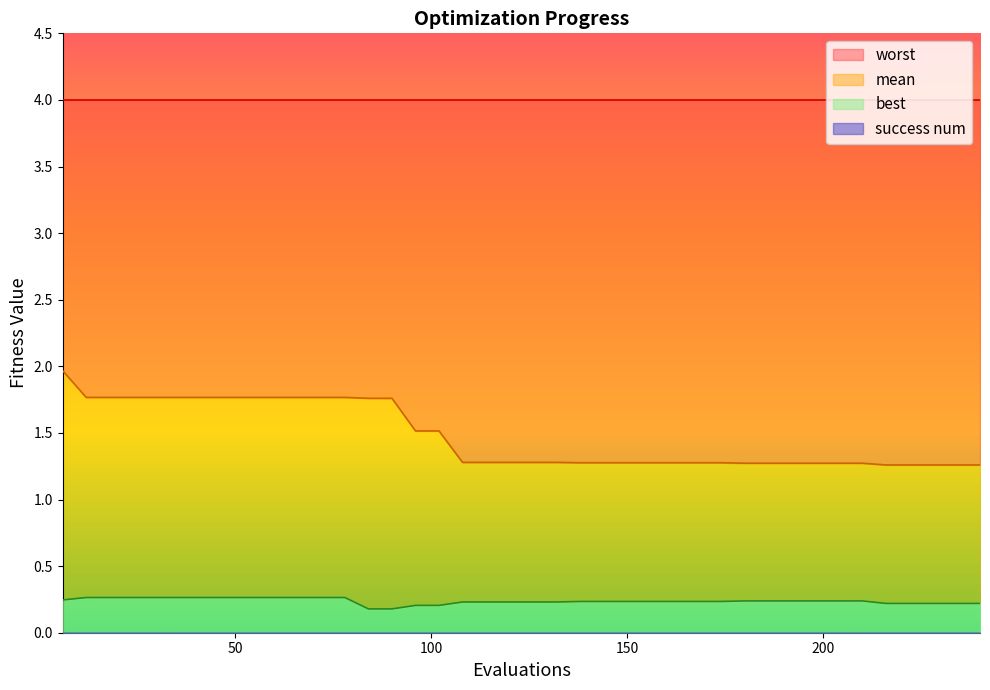

What is the value of the best point at the 13th from the left?

0.3